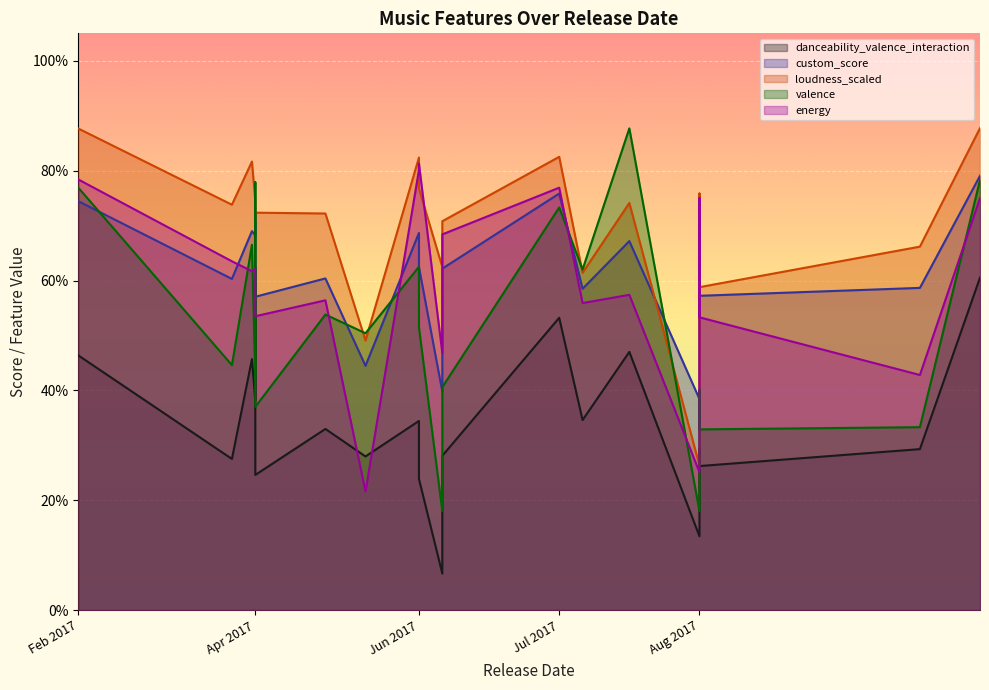

Rank the series by their maximum value, from lowest to highest.

danceability_valence_interaction, custom_score, energy, valence, loudness_scaled